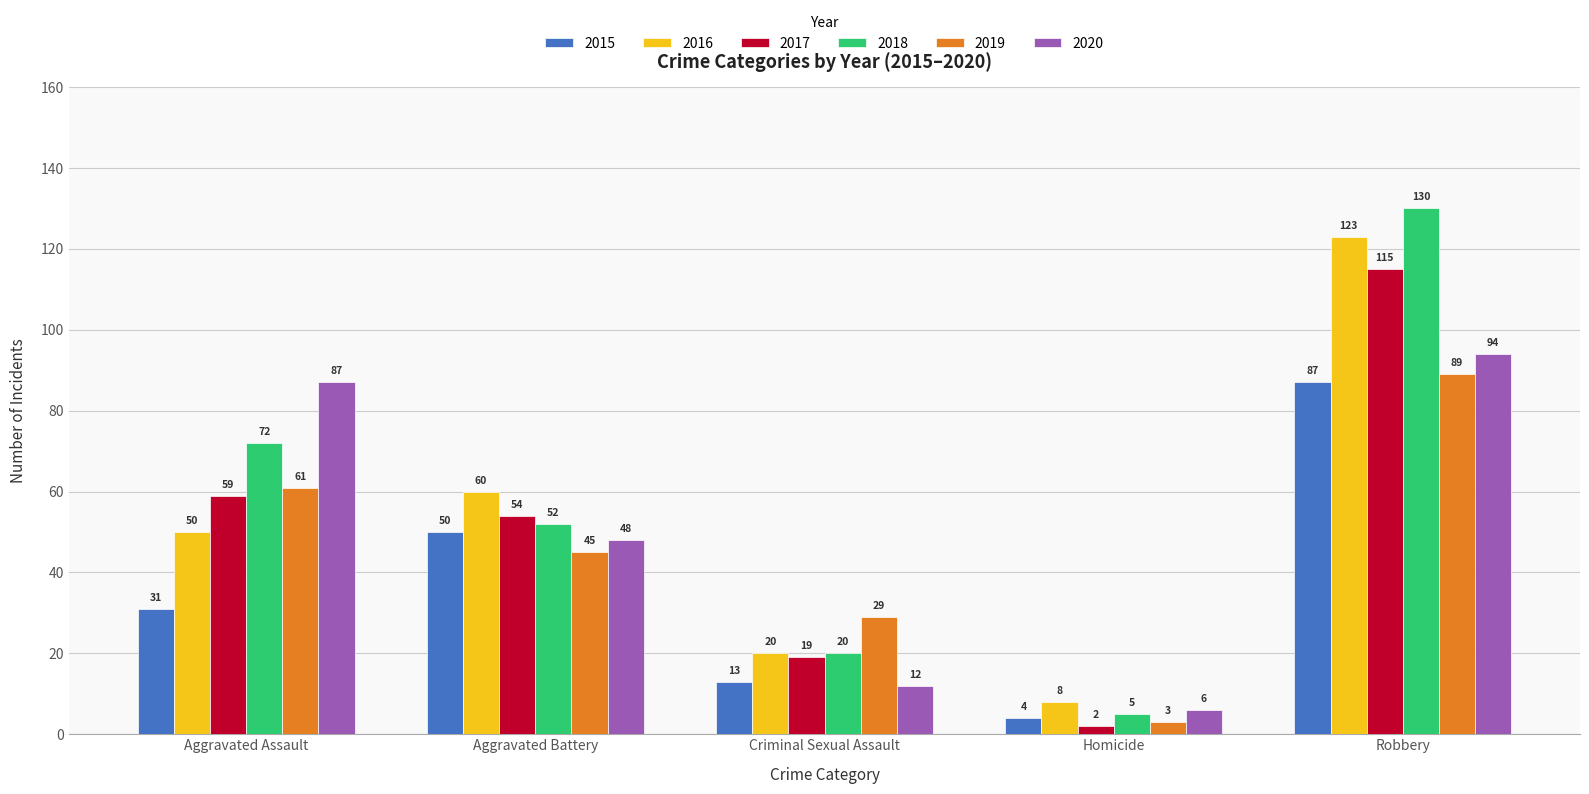

What is the average value of the 2015 series?

37